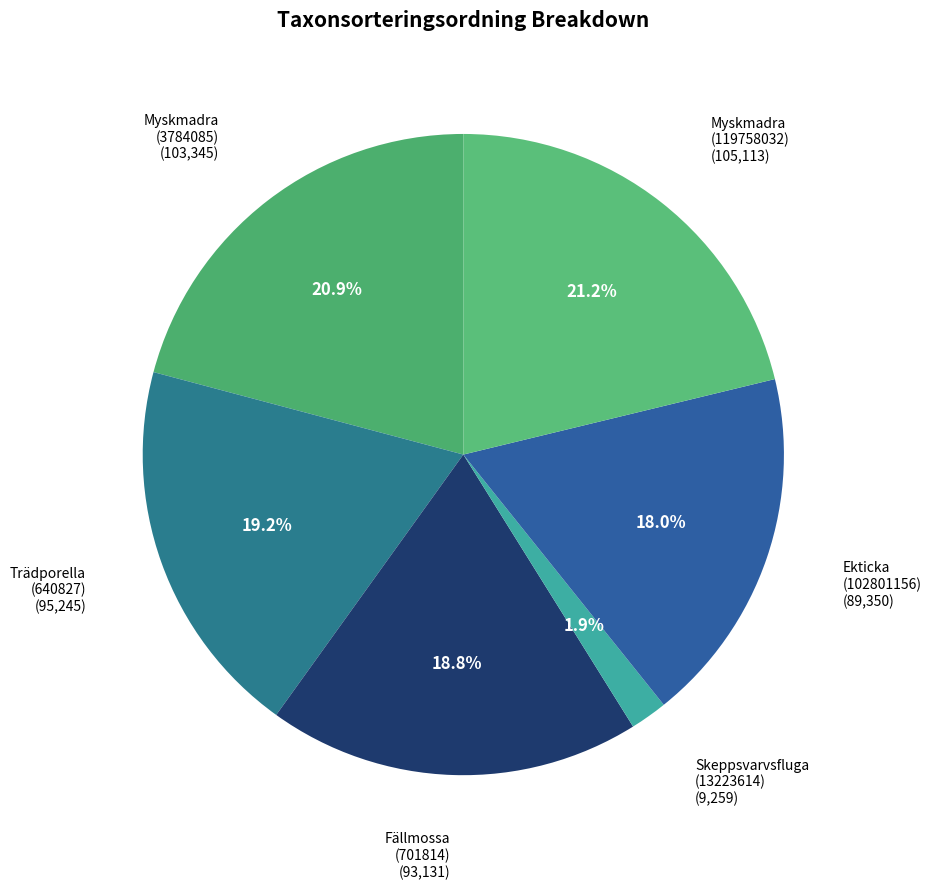

To the nearest percent, what is the average slice percentage?

17%